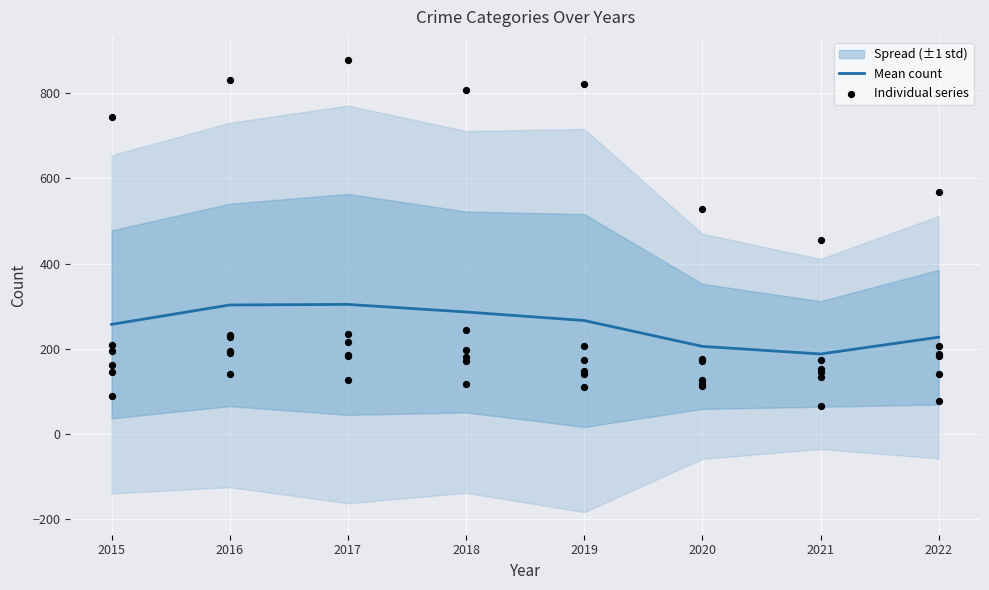

At which category is the sum across all series the highest?

2017